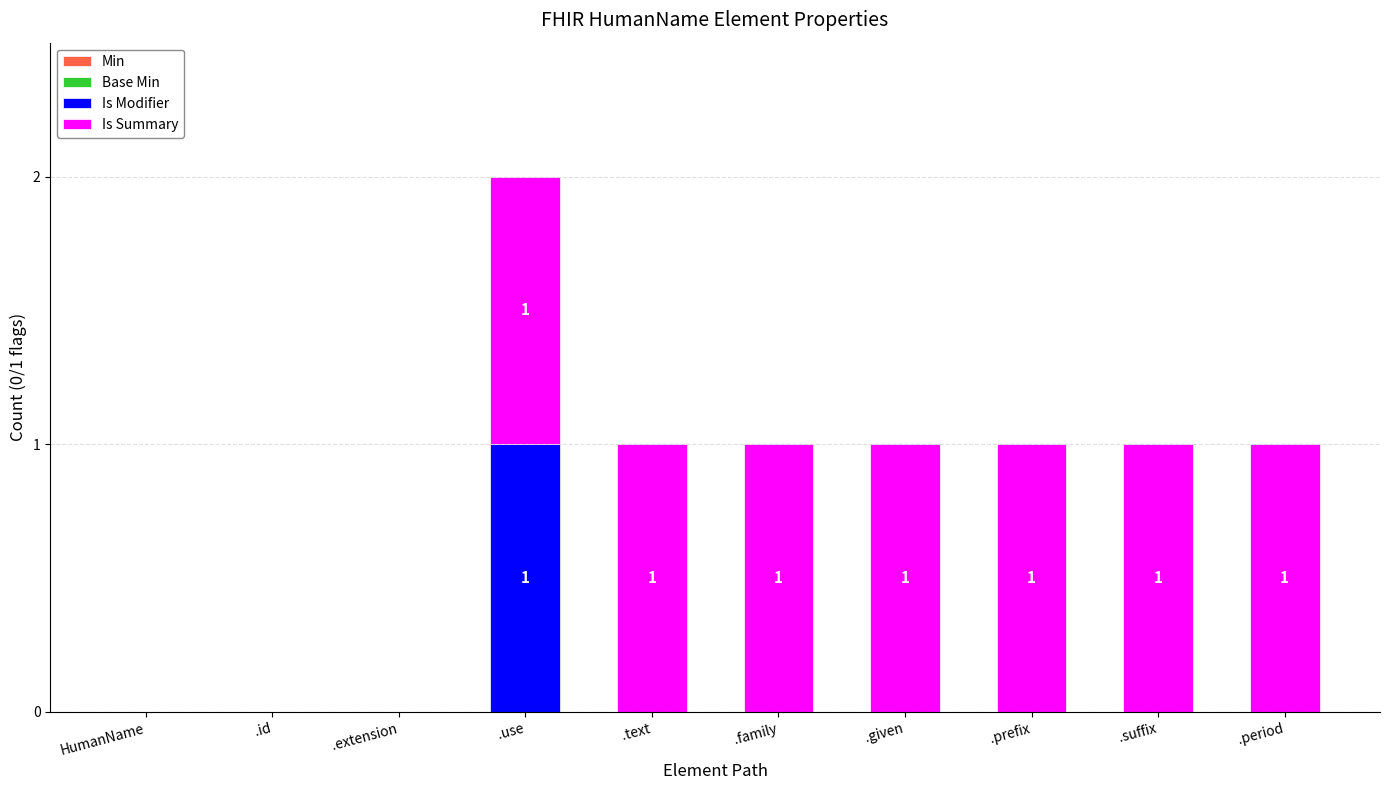

At which label does Is Modifier reach its peak?

.use